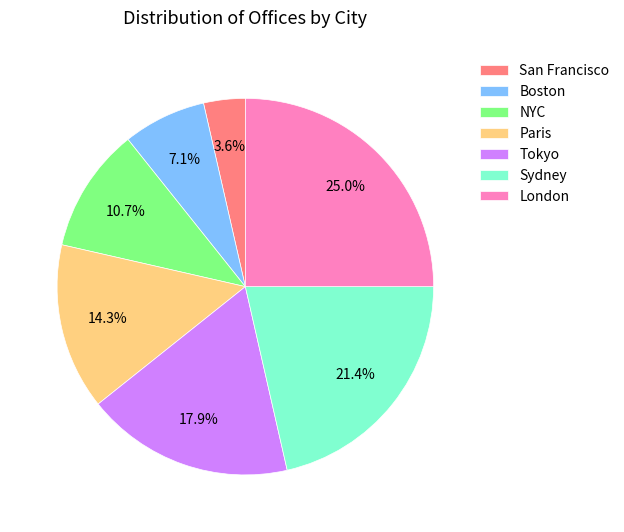

To the nearest percent, what is the combined percentage of Paris and San Francisco?

18%